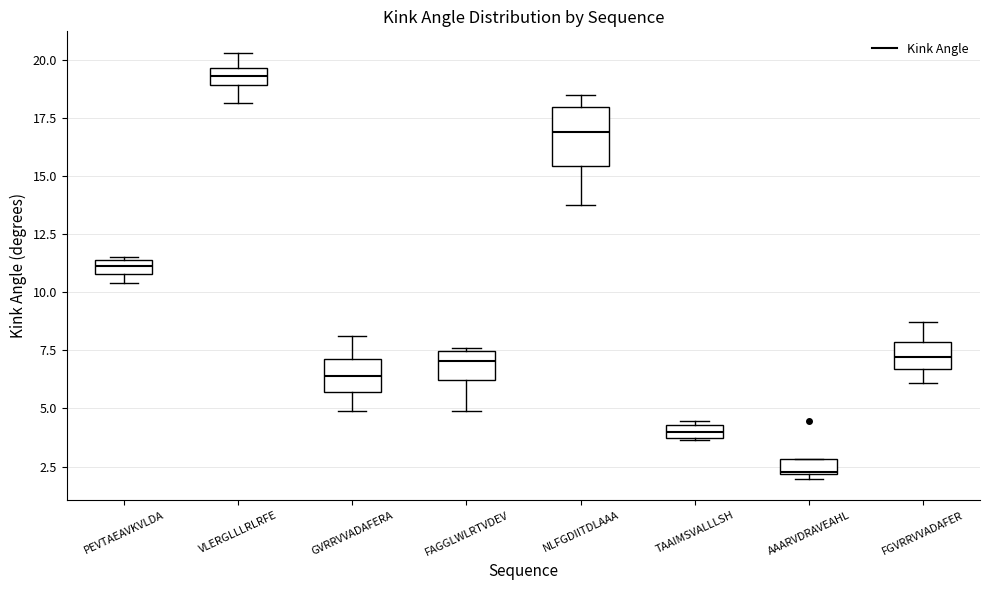

Which box is the tallest, from its lower edge to its upper edge?

NLFGDIITDLAAA